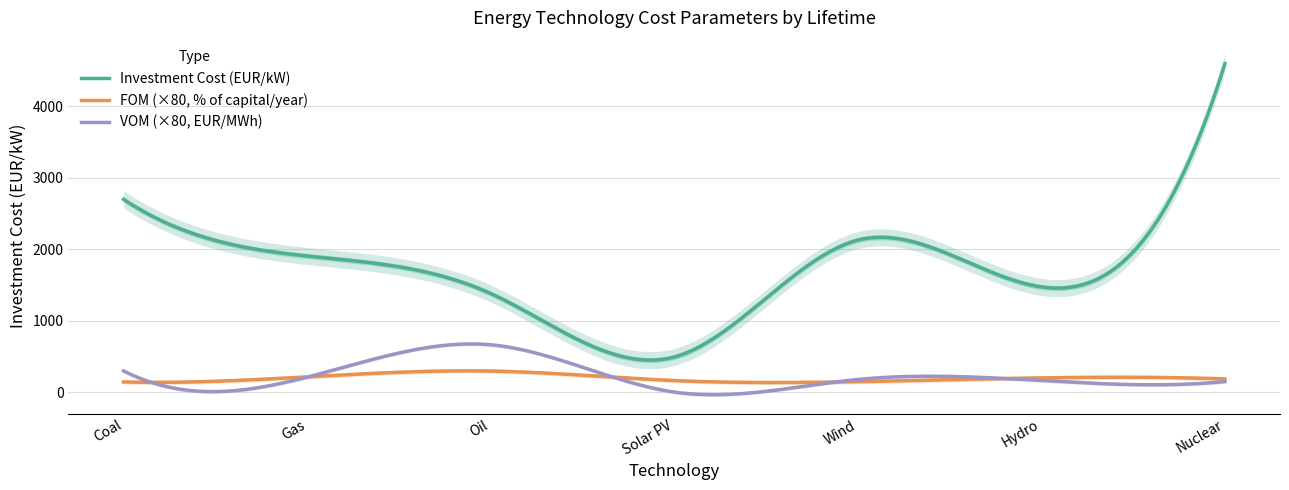

The value of Investment Cost (EUR/kW) at Wind is 1012.4. True or false?

False